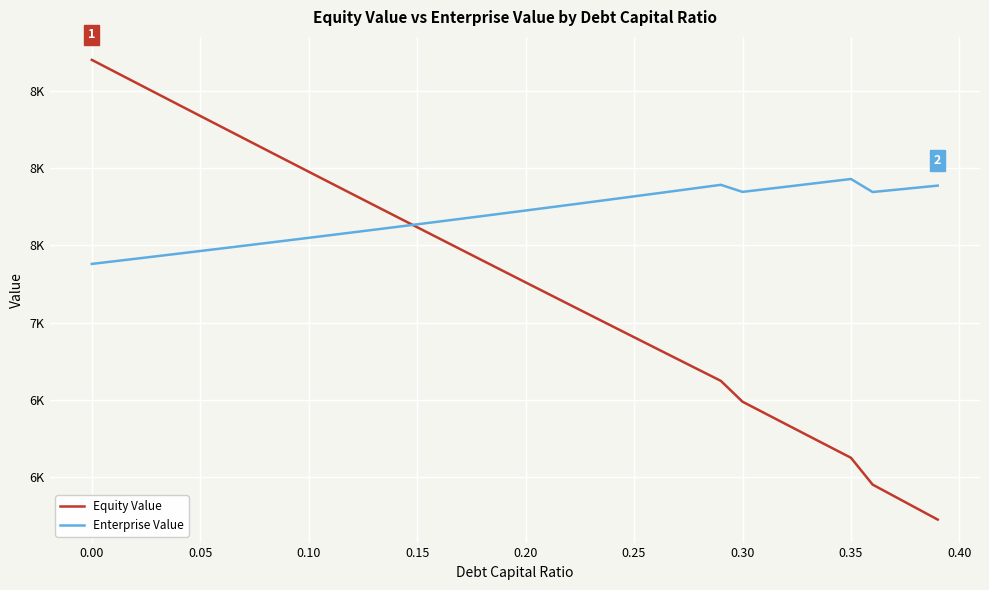

Is this an area chart (filled region under the line)?

No